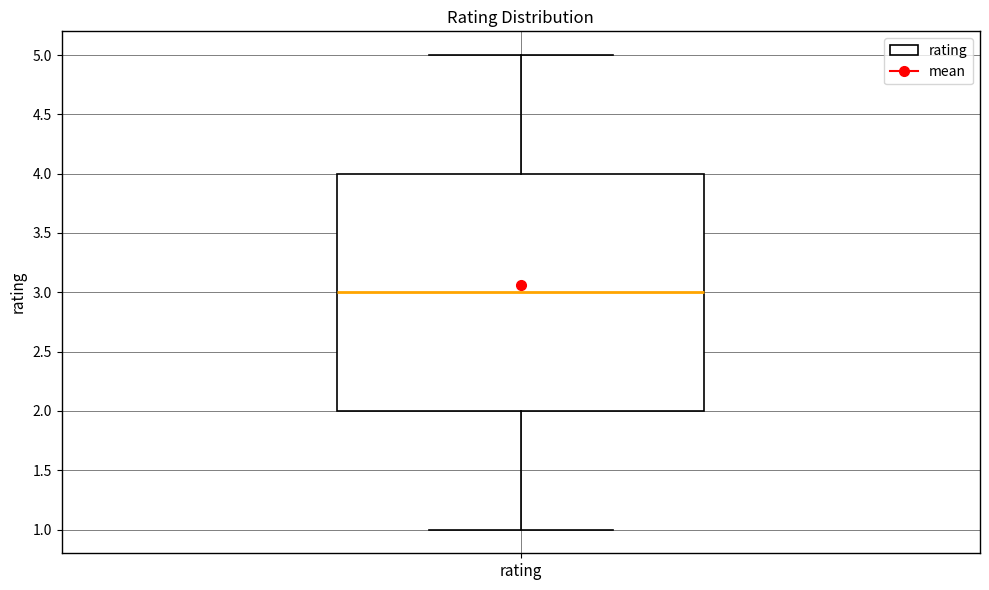

Where does the median line of the box for rating sit on the y-axis? The values are not printed on the chart, so give them approximately, as read against the axis.

3